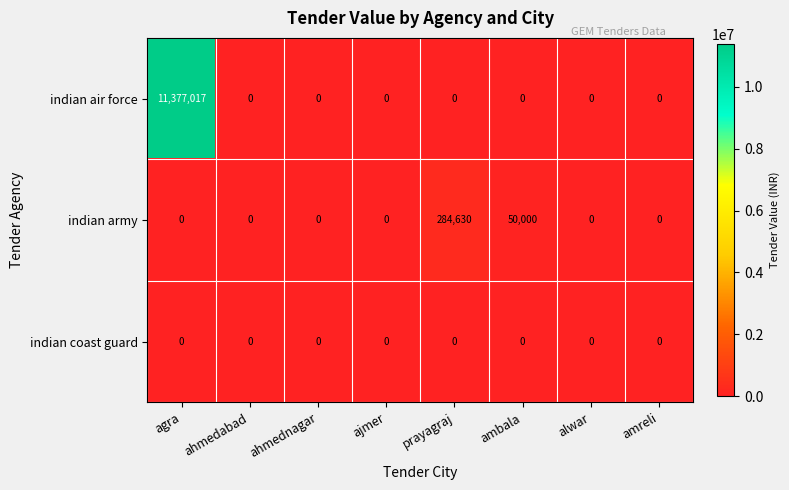

The indian air force series shows 4180498 at alwar. True or false?

False